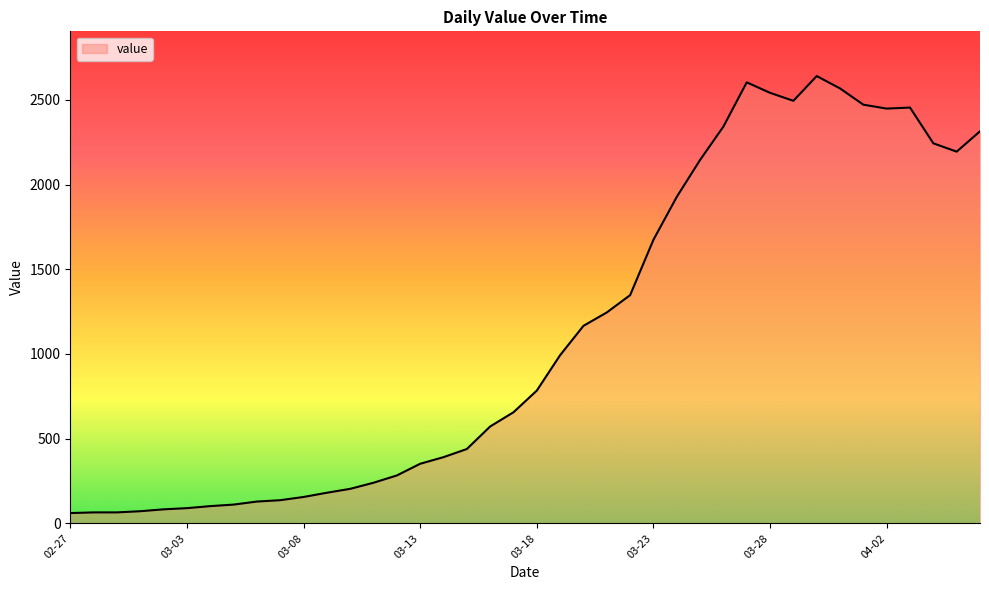

What is the minimum value shown in the chart?

61